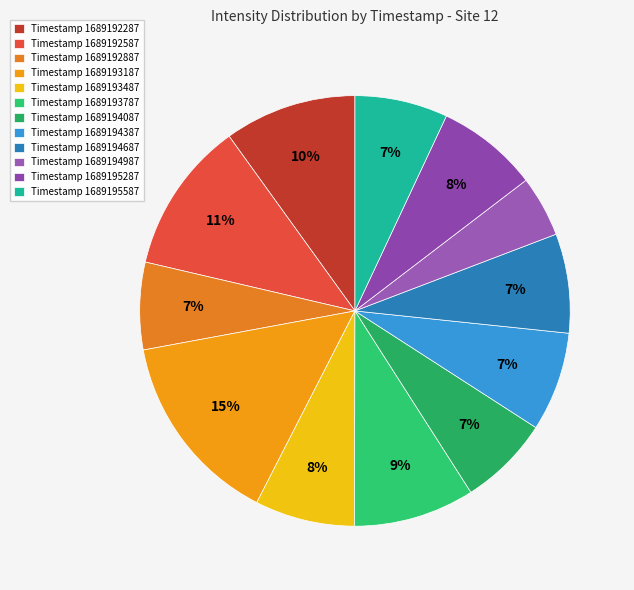

Is there a majority slice in this chart?

No